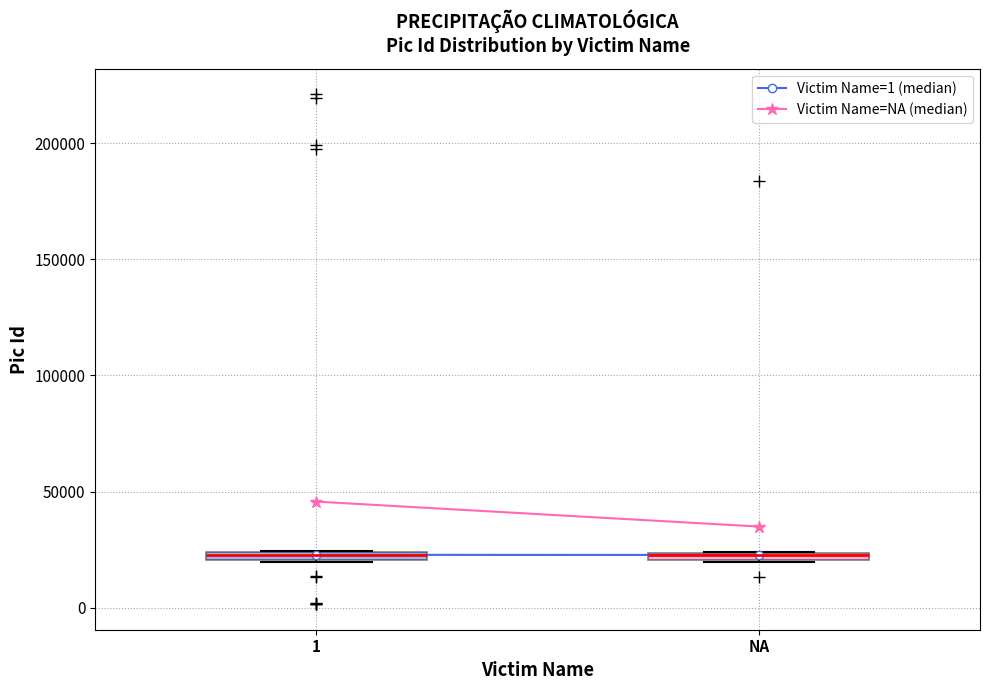

Where is the lower edge of the box for NA on the y-axis? The values are not printed on the chart, so give them approximately, as read against the axis.

20000